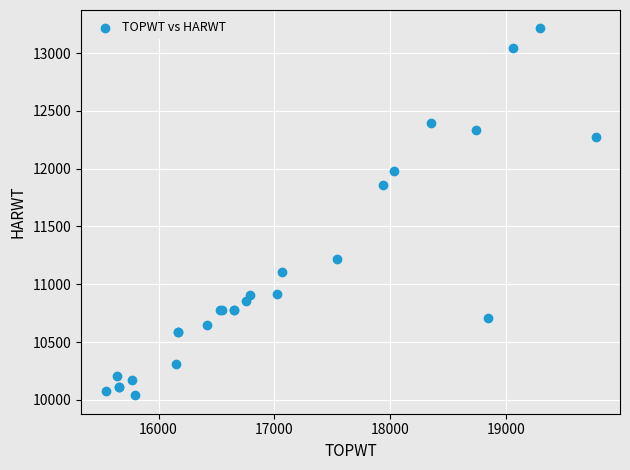

What Y value in the scatter plot is closest to 11626?

11859